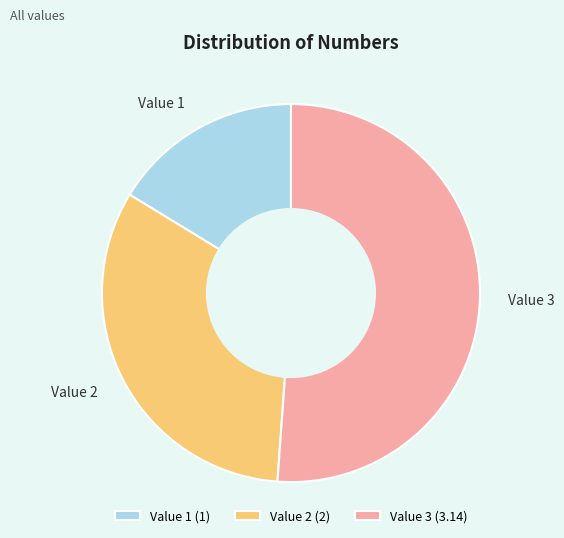

How many slices are in this pie chart?

3